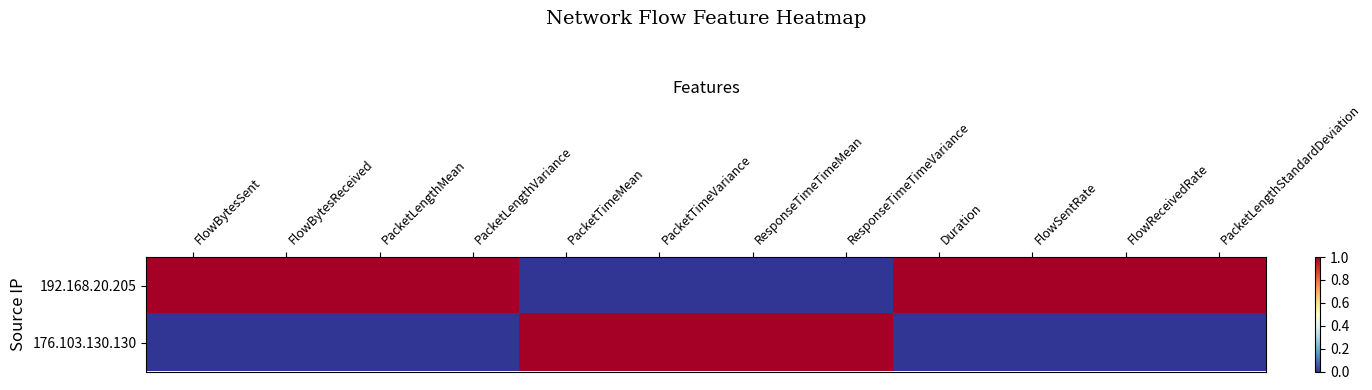

Which label corresponds to the smallest value in the chart?

PacketTimeMean